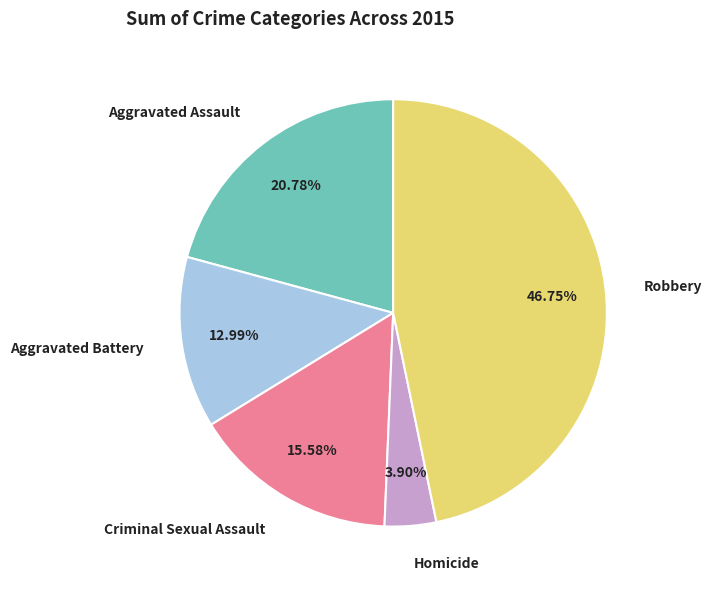

Combined, what portion of the pie is Aggravated Assault and Homicide?

24.7%